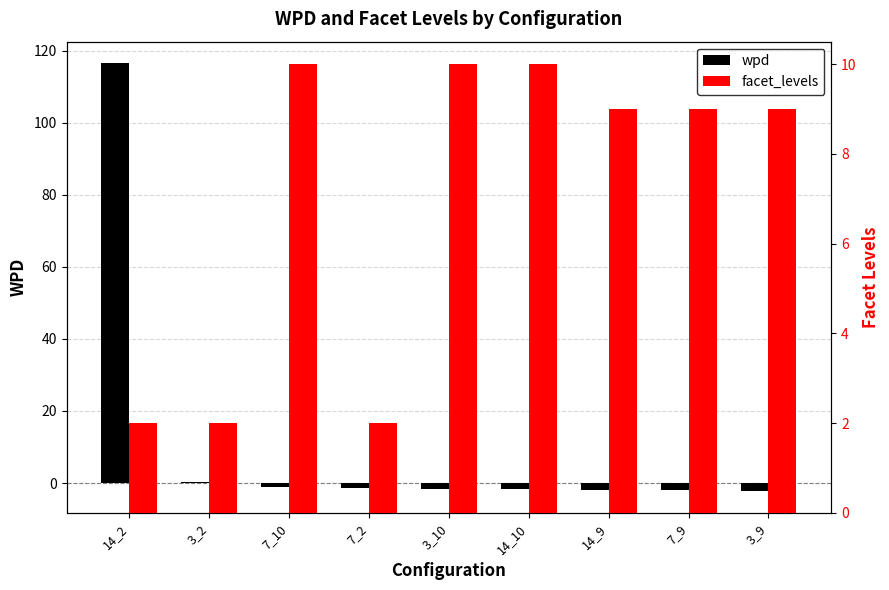

What is the maximum value shown in the chart?

116.6